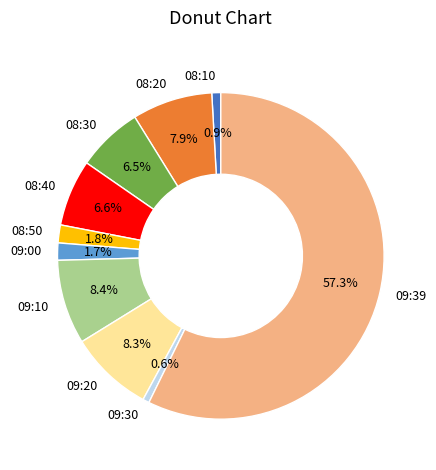

Does 09:39 represent more than half of the total?

Yes